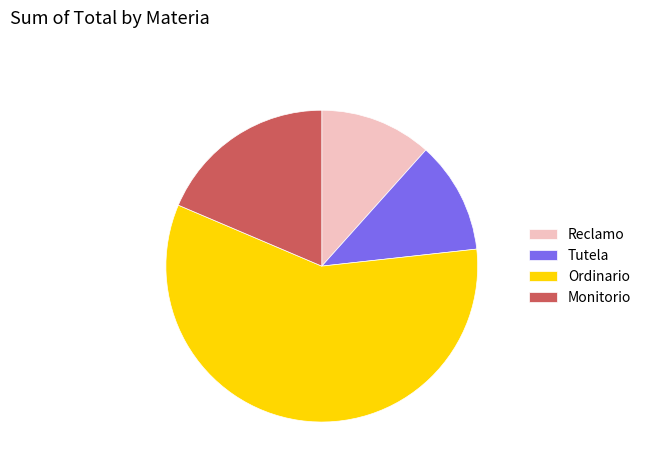

Approximately how many times larger is the value at Tutela compared to Monitorio?

0.6